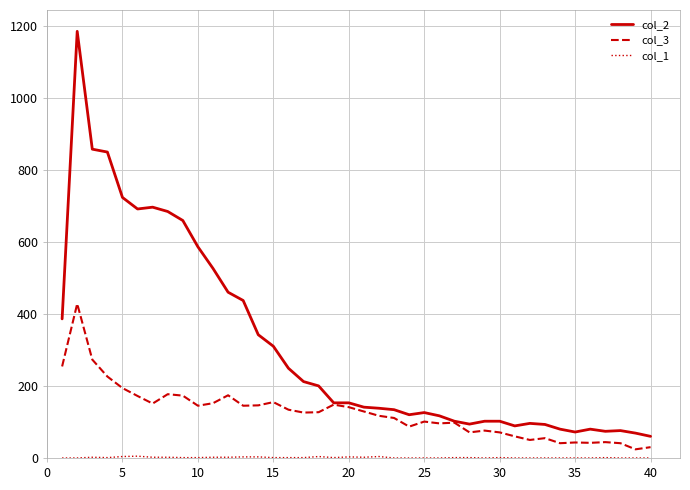

Which series has the largest range (max minus min)?

col_2